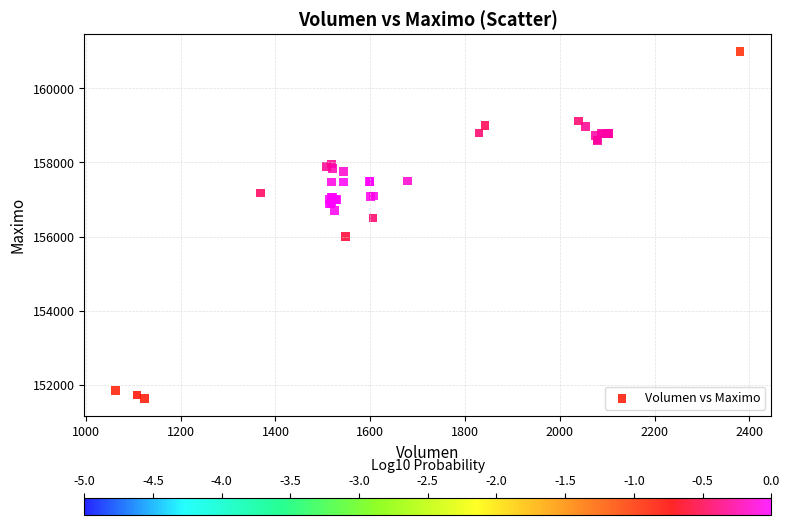

What Y value in the scatter plot is closest to 156316?

156500